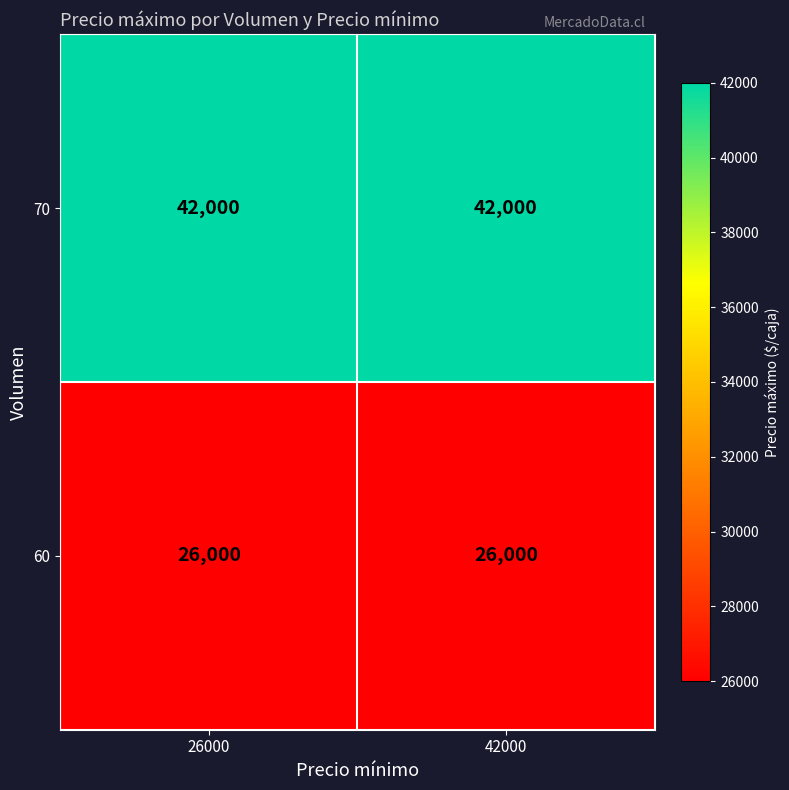

Rank the series by their maximum value, from lowest to highest.

60, 70